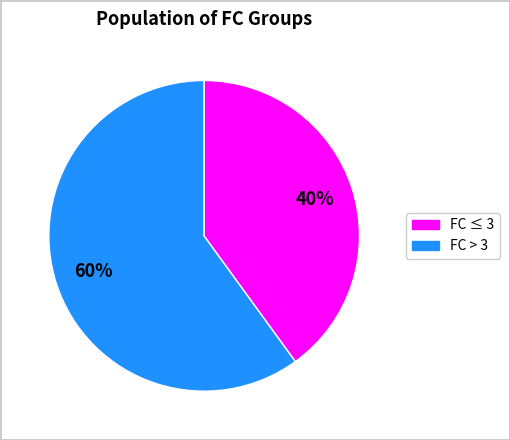

Is there a majority slice in this chart?

Yes